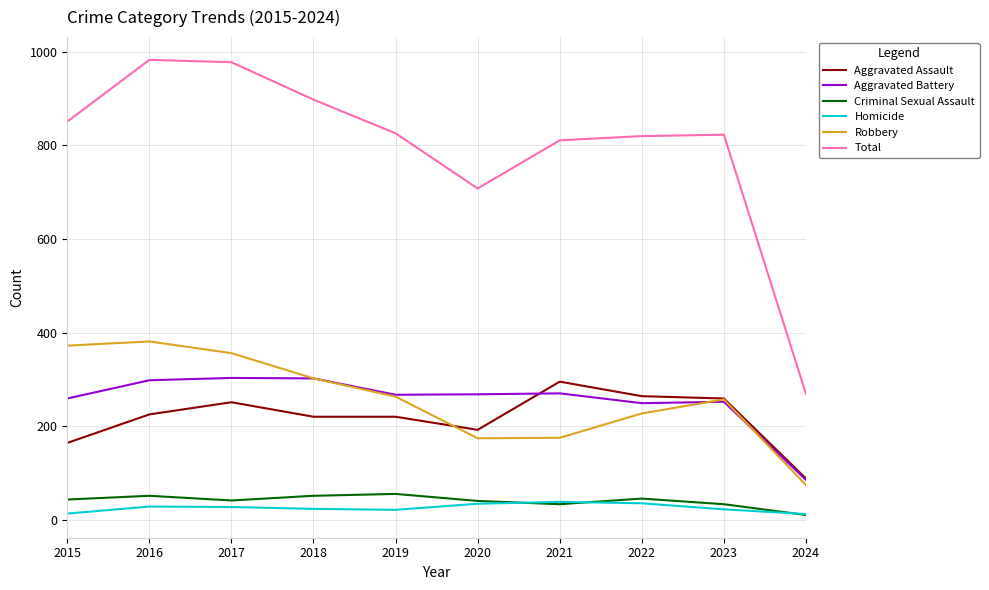

The value of Aggravated Battery at 2016 is 510. True or false?

False